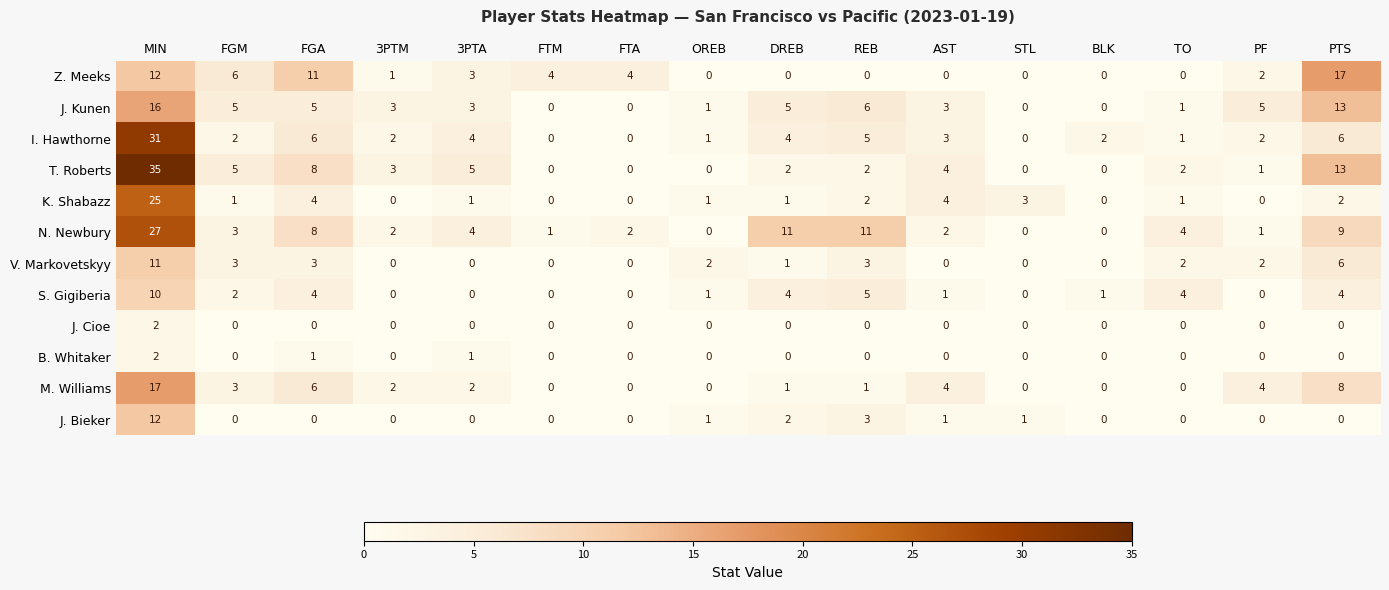

At which label does M. Williams first exceed 2?

MIN